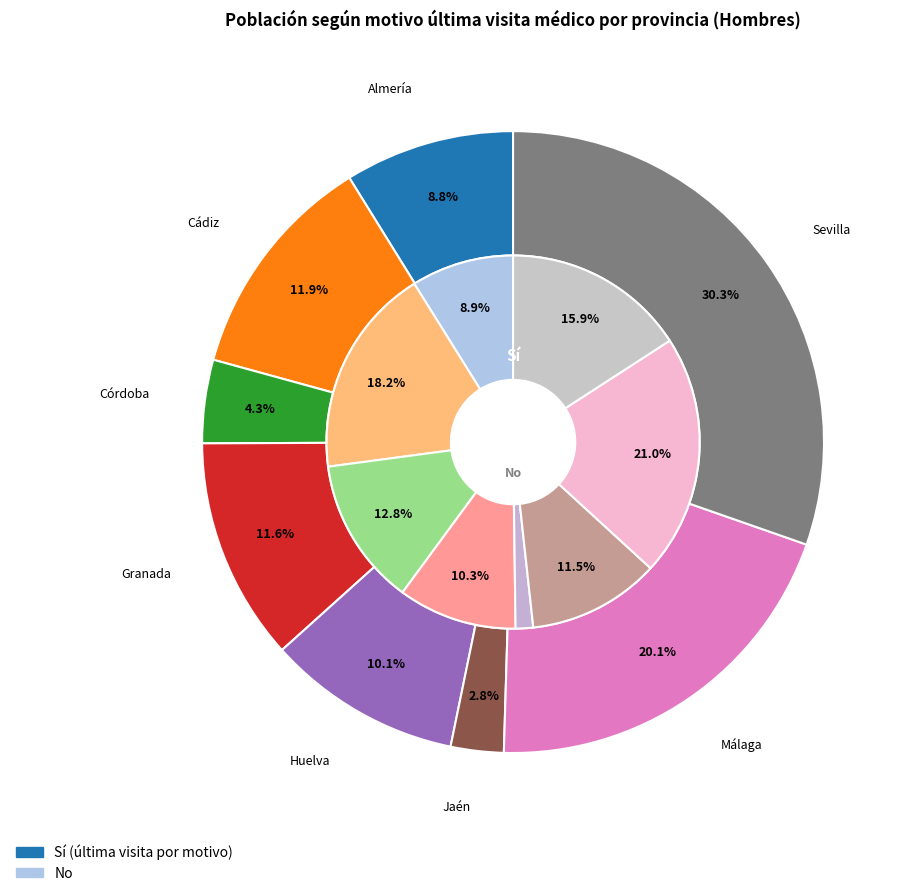

Rank the series by their average value, from highest to lowest.

No, Sí